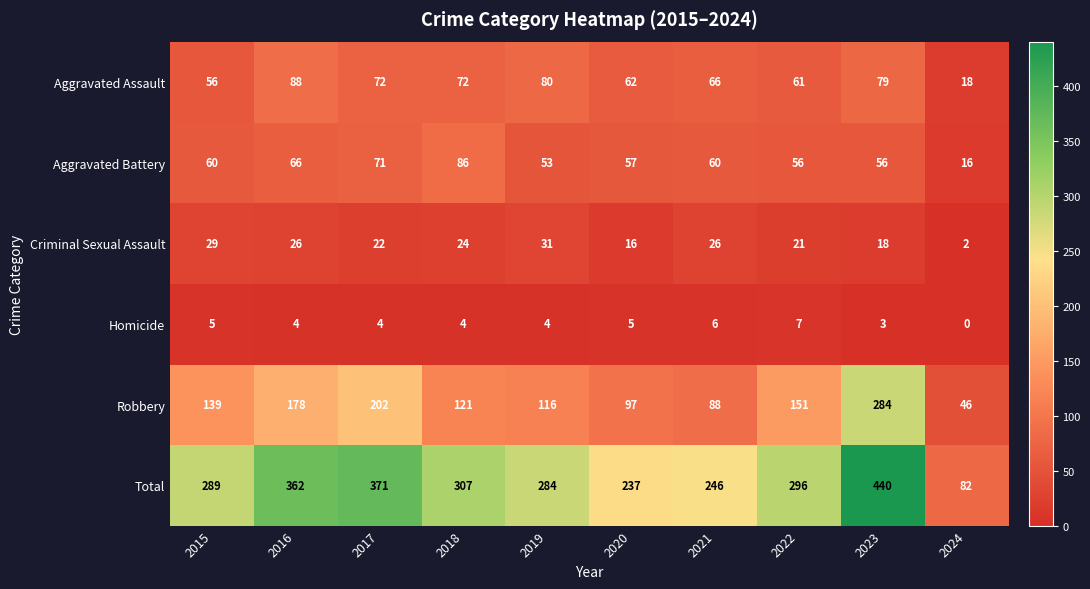

What is the difference between the Aggravated Assault values at 2020 and 2016?

26